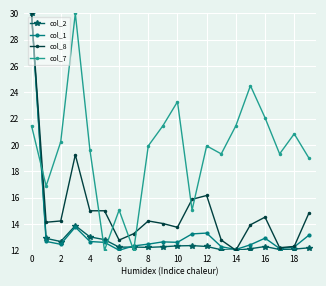

What are all the series names shown in the legend?

col_2, col_1, col_8, col_7